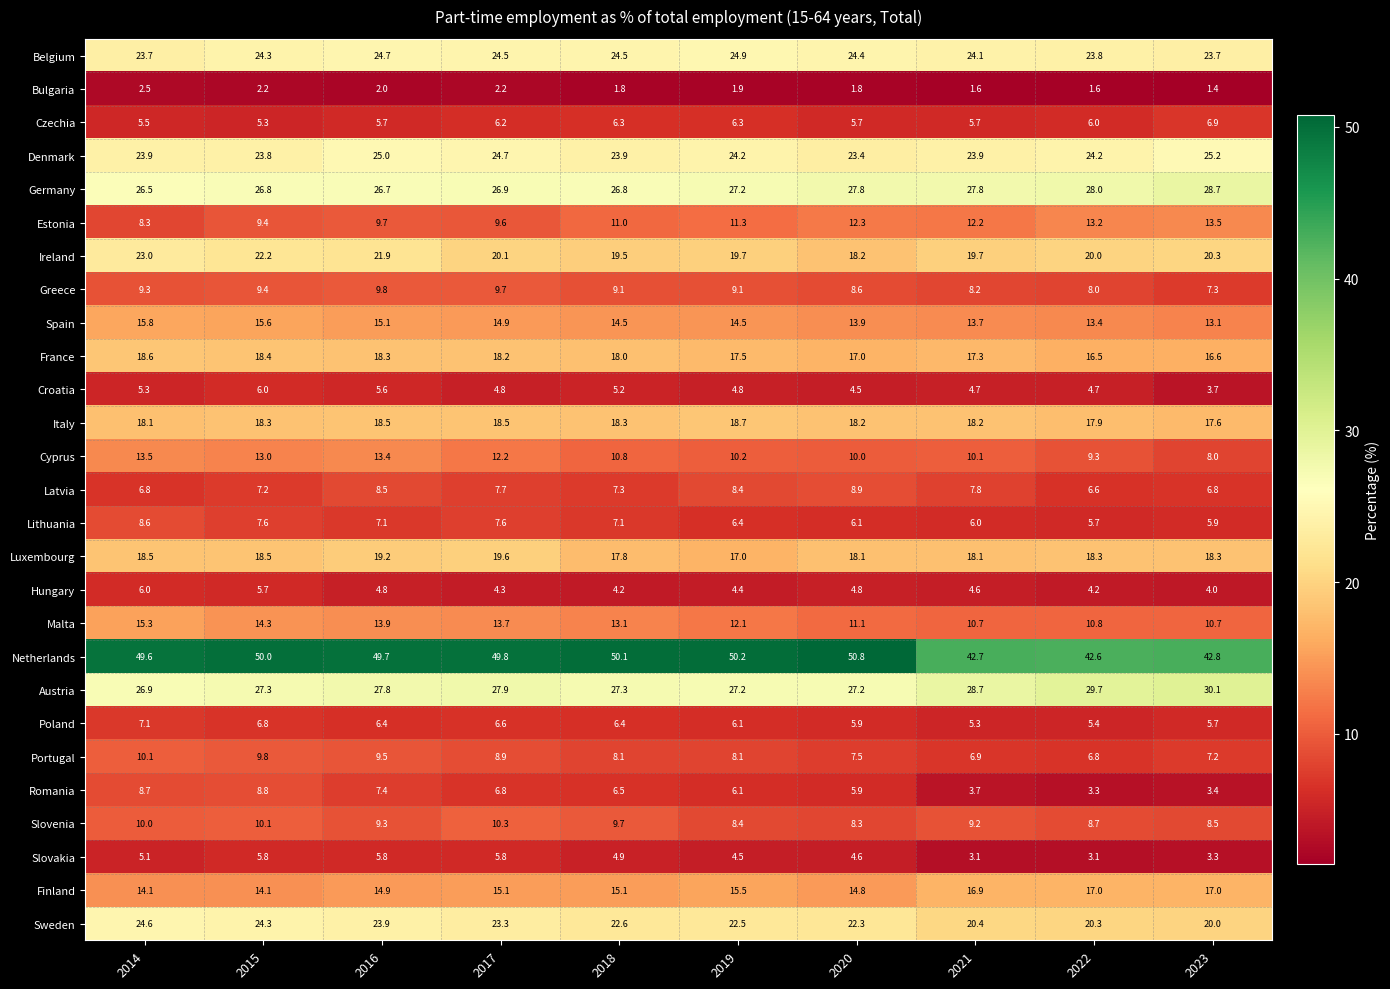

What is the minimum value shown in the chart?

1.4